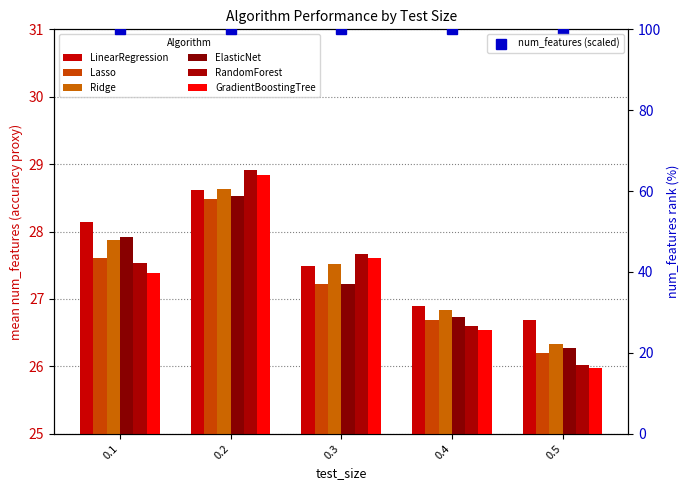

Rank the series at 0.4 from highest to lowest value.

LinearRegression, Ridge, ElasticNet, Lasso, RandomForest, GradientBoostingTree